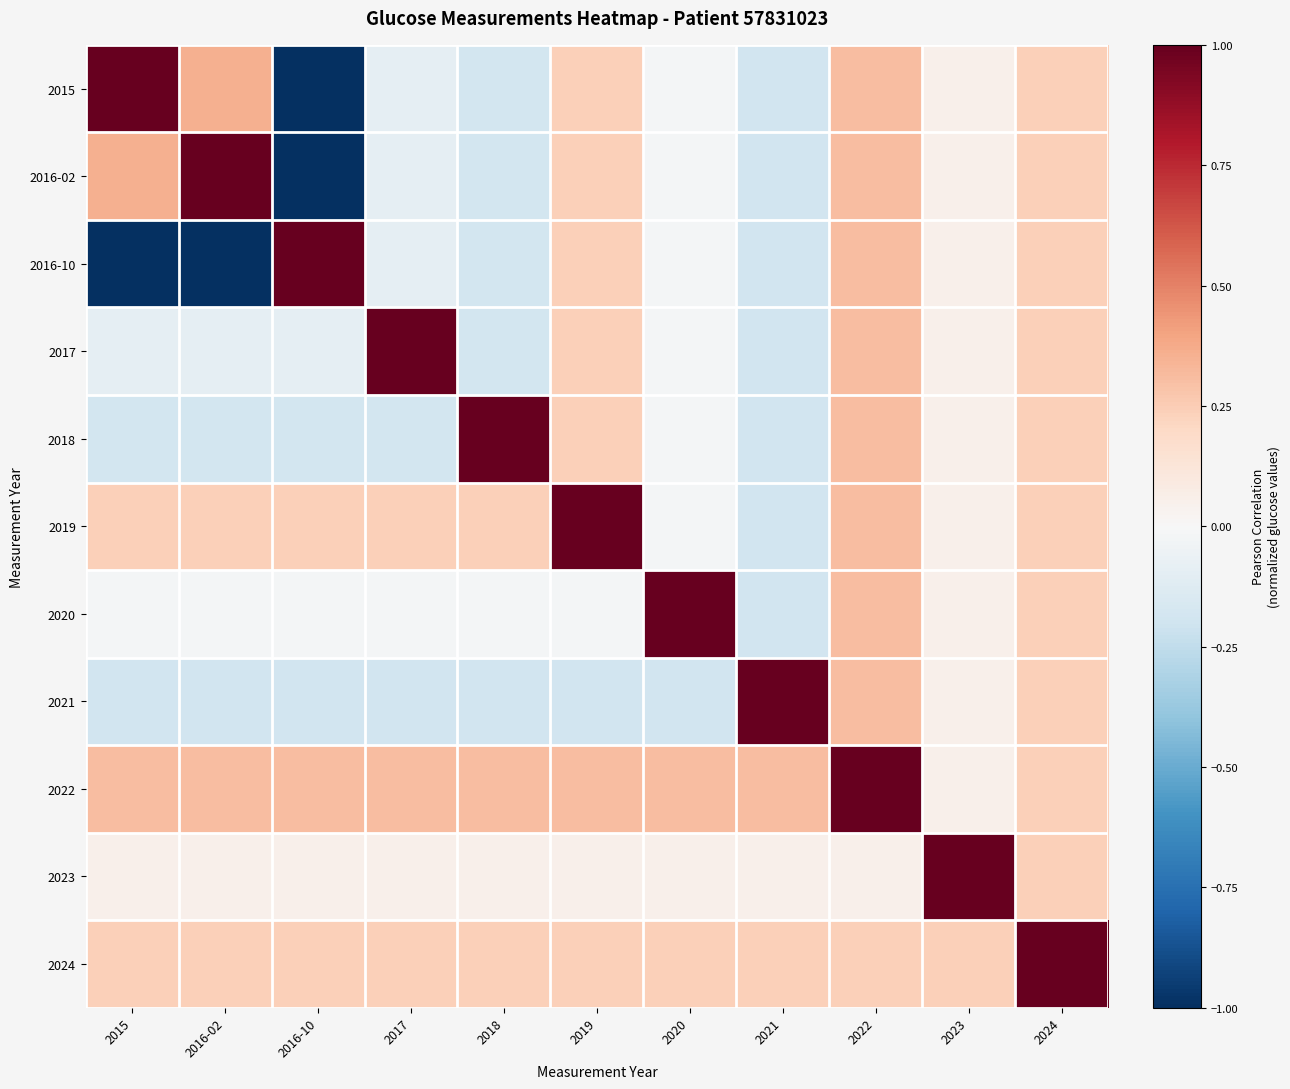

How many series are shown in this chart?

11